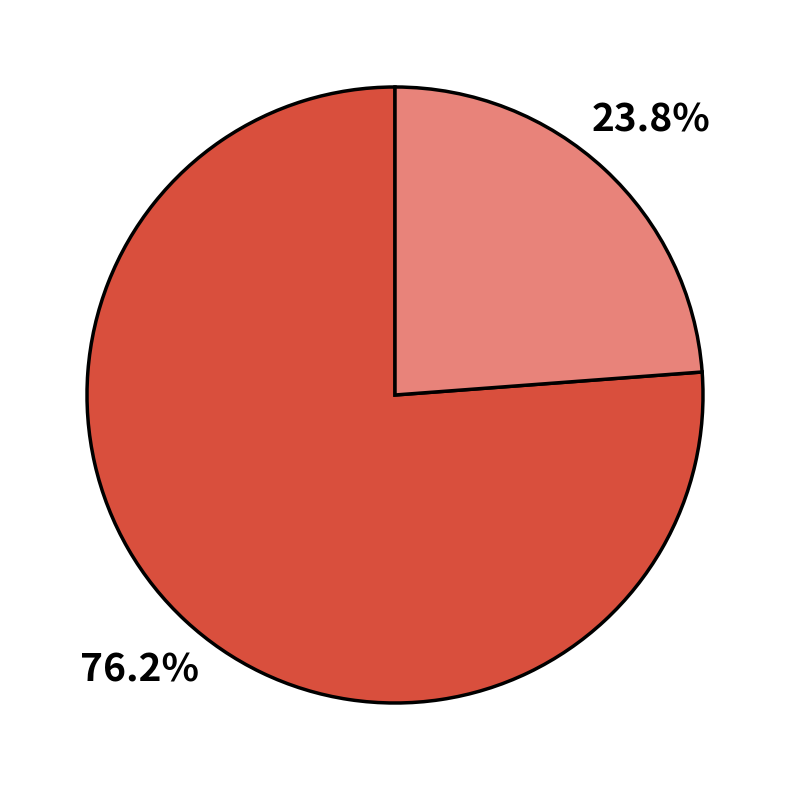

Is there any slice that represents more than half of the pie?

Yes